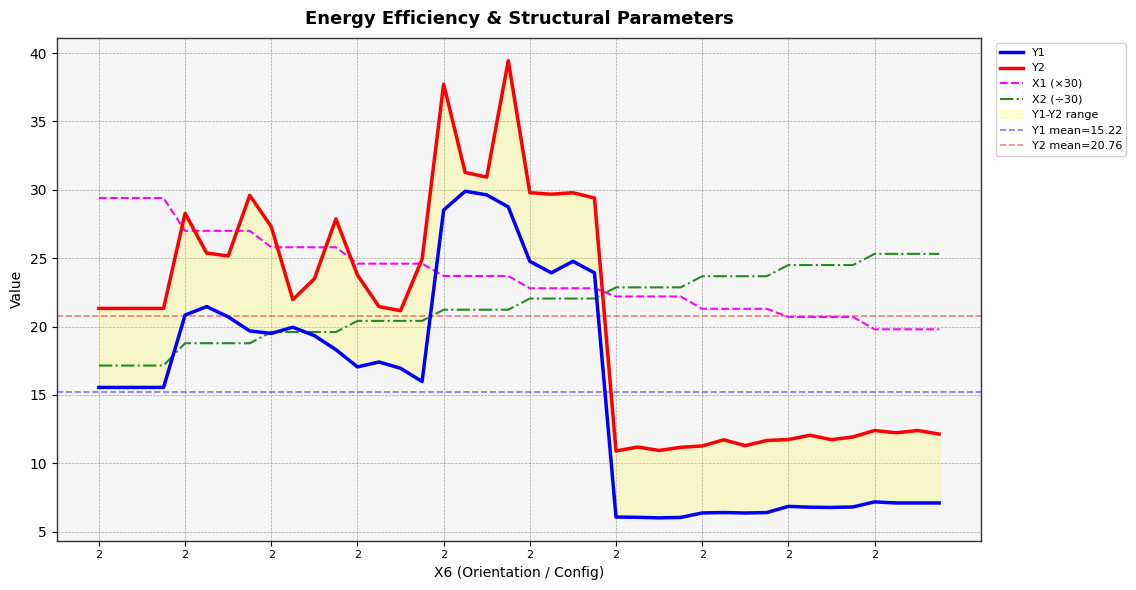

Which series has the widest spread of values?

Y2